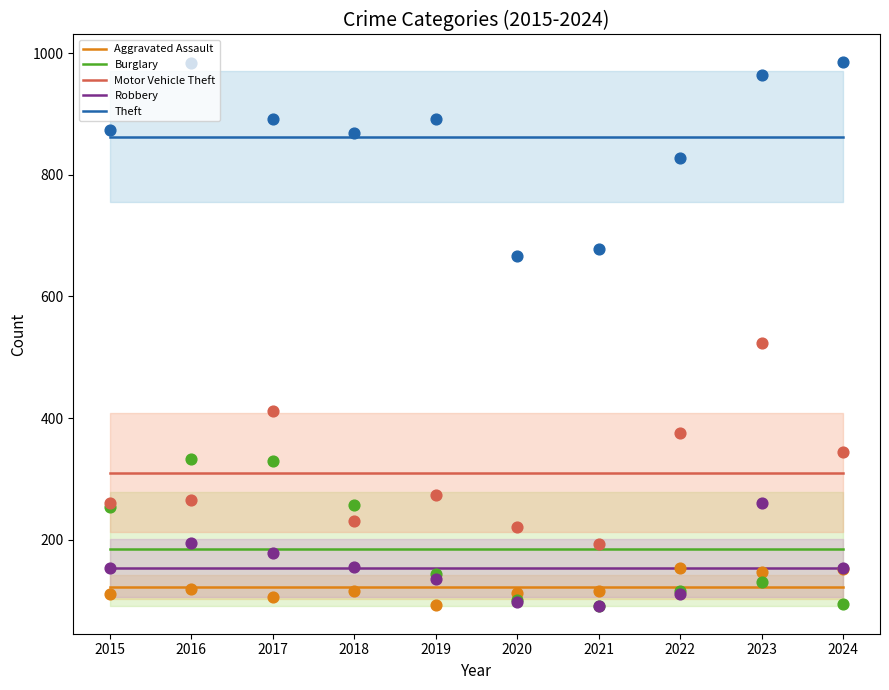

What are all the series names shown in the legend?

Aggravated Assault, Burglary, Motor Vehicle Theft, Robbery, Theft